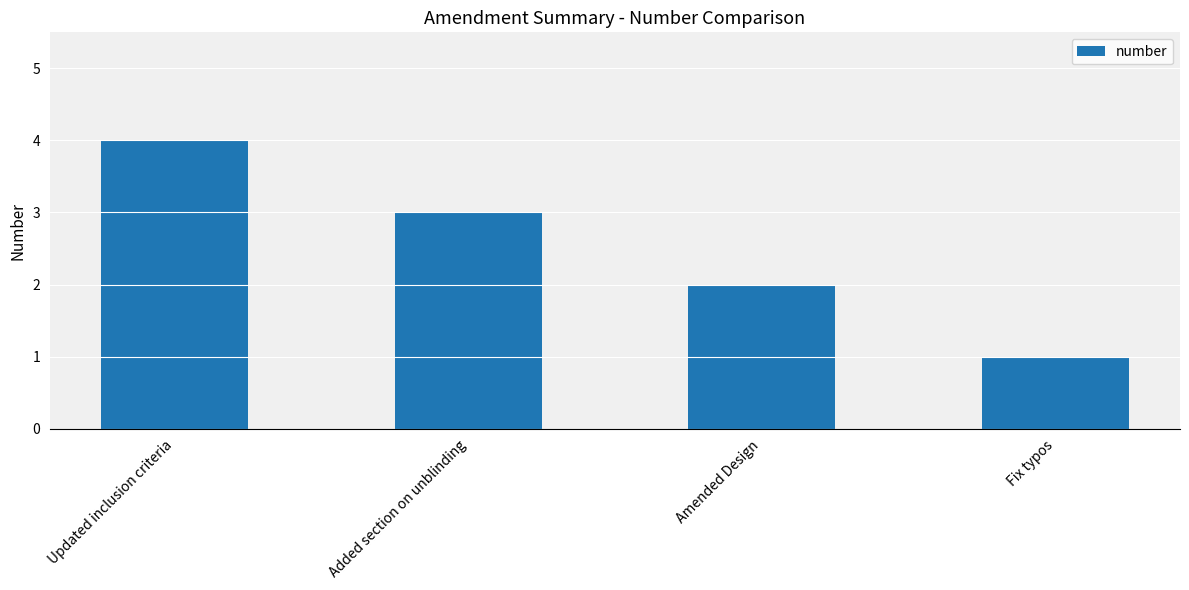

Reading left to right, list all the values displayed in this chart.

Updated inclusion criteria=4	Added section on unblinding=3	Amended Design=2	Fix typos=1